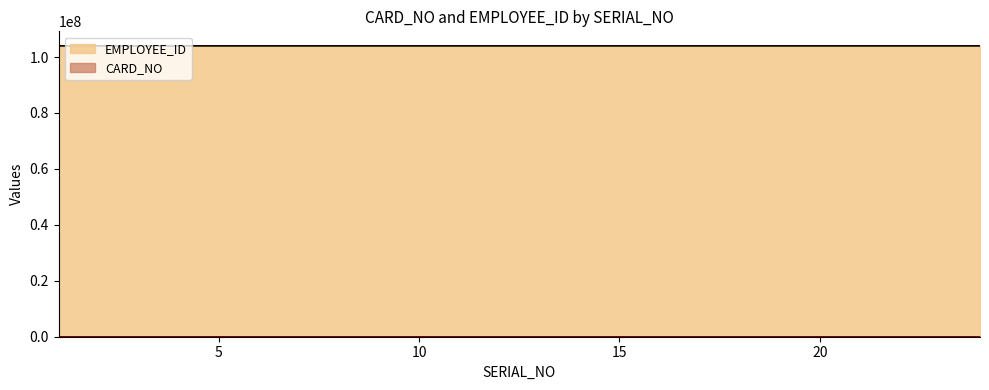

At 13, list the series in order from largest to smallest.

EMPLOYEE_ID, CARD_NO